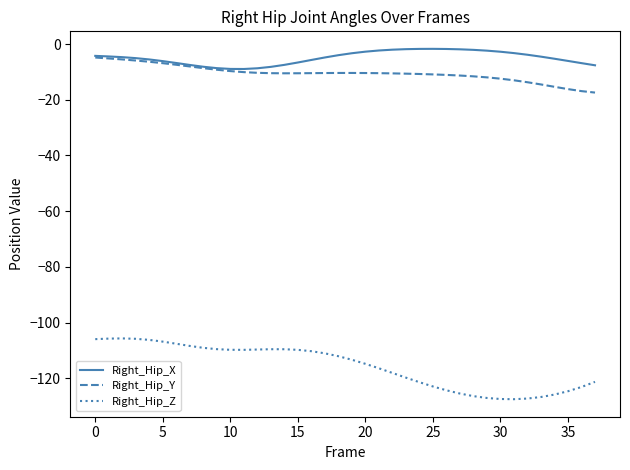

Which series has the largest total across all categories?

Right_Hip_X